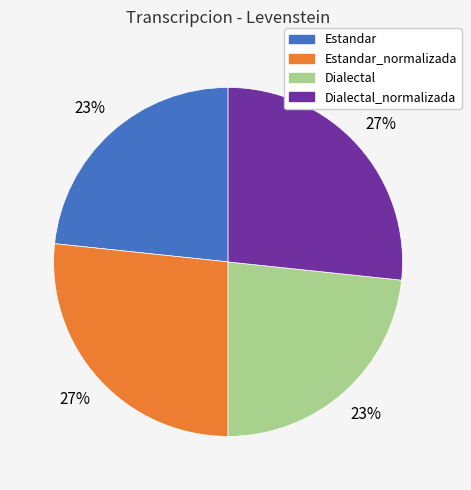

Approximately how many times larger is the value at Estandar compared to Dialectal?

1.0